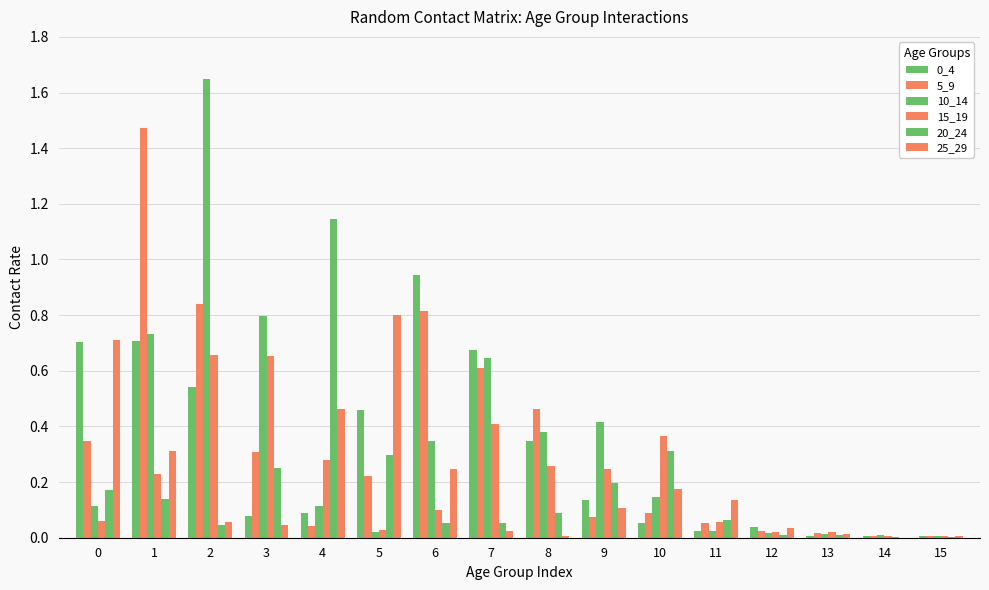

The value of 0_4 at 1 is 0.3. True or false?

False